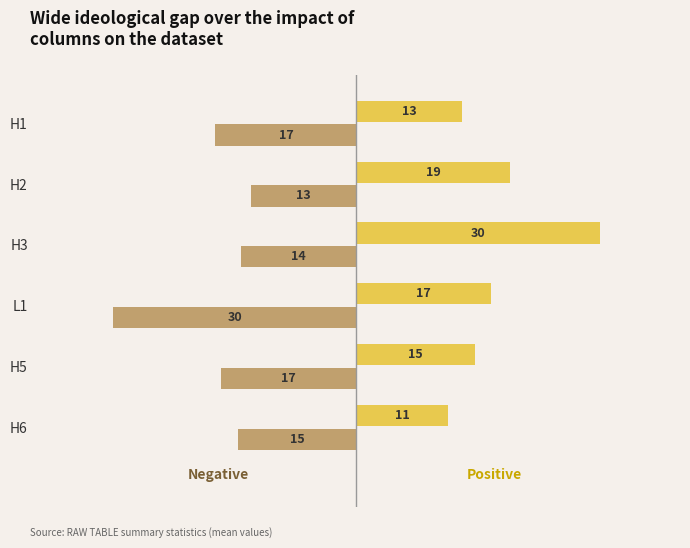

Are the bars grouped side by side (vs. stacked)?

Yes